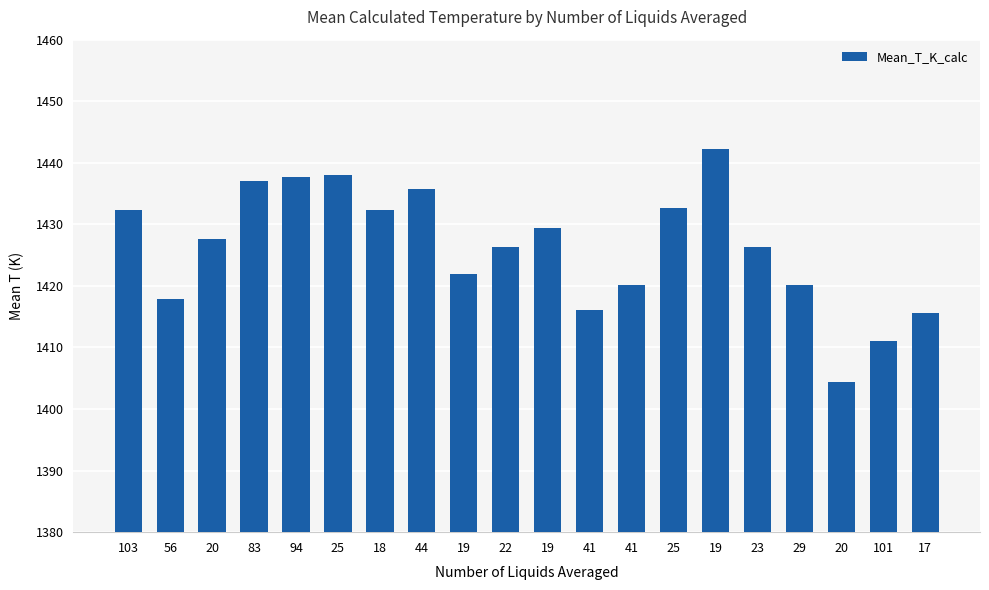

Count the number of categories in the chart.

20